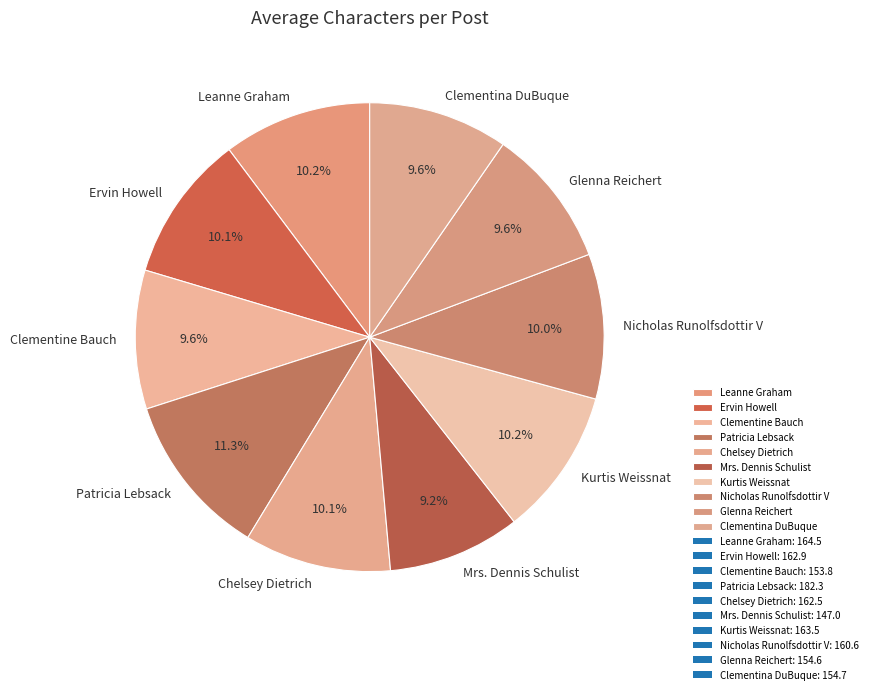

The Leanne Graham slice represents 10% of the pie. True or false?

True